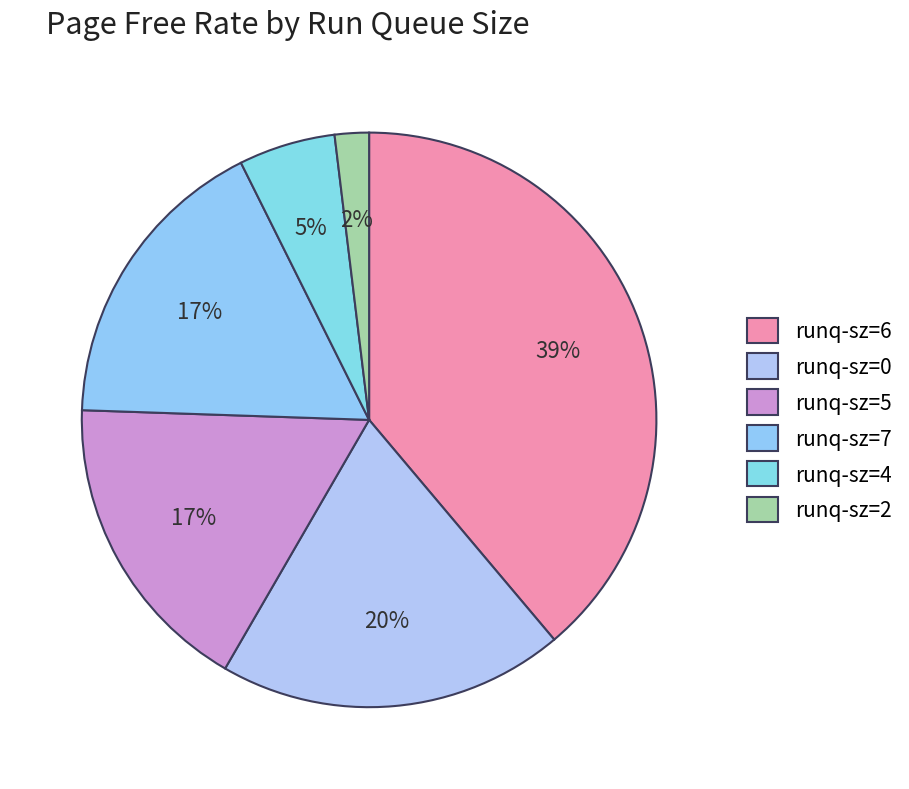

How many slices are in this pie chart?

6